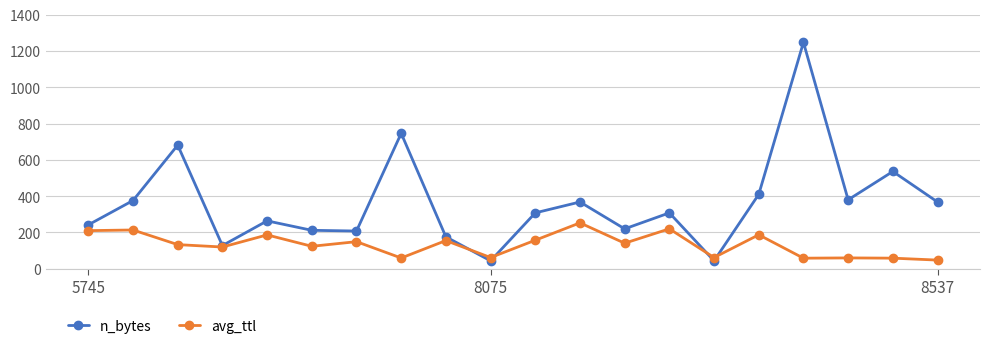

Rank the series by their average value, from lowest to highest.

avg_ttl, n_bytes